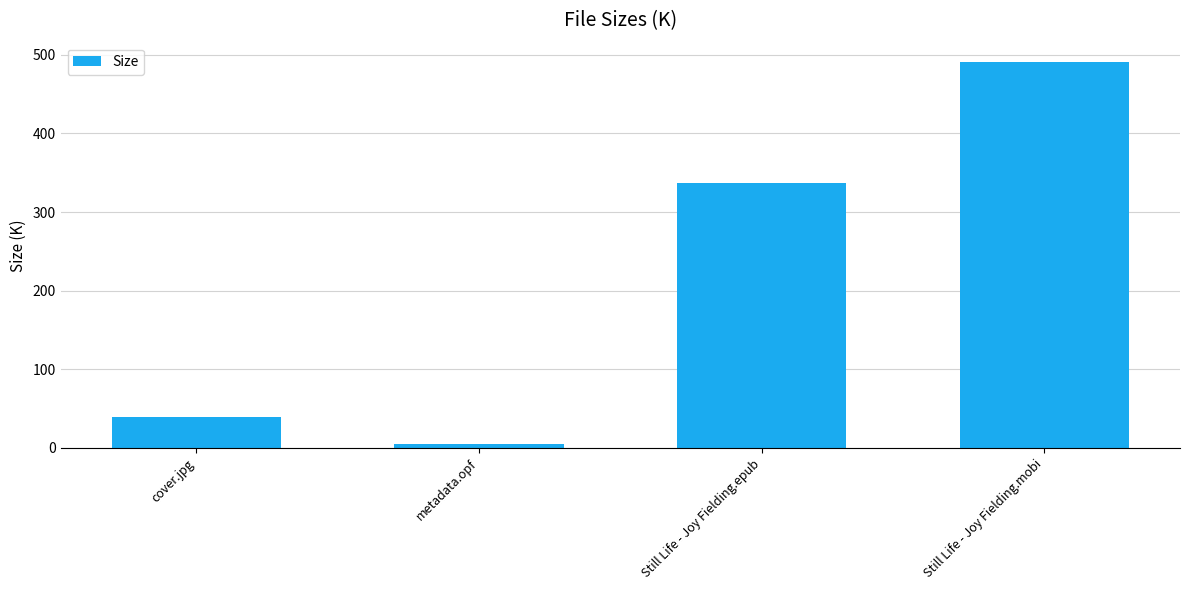

What is the smallest value displayed?

4.4